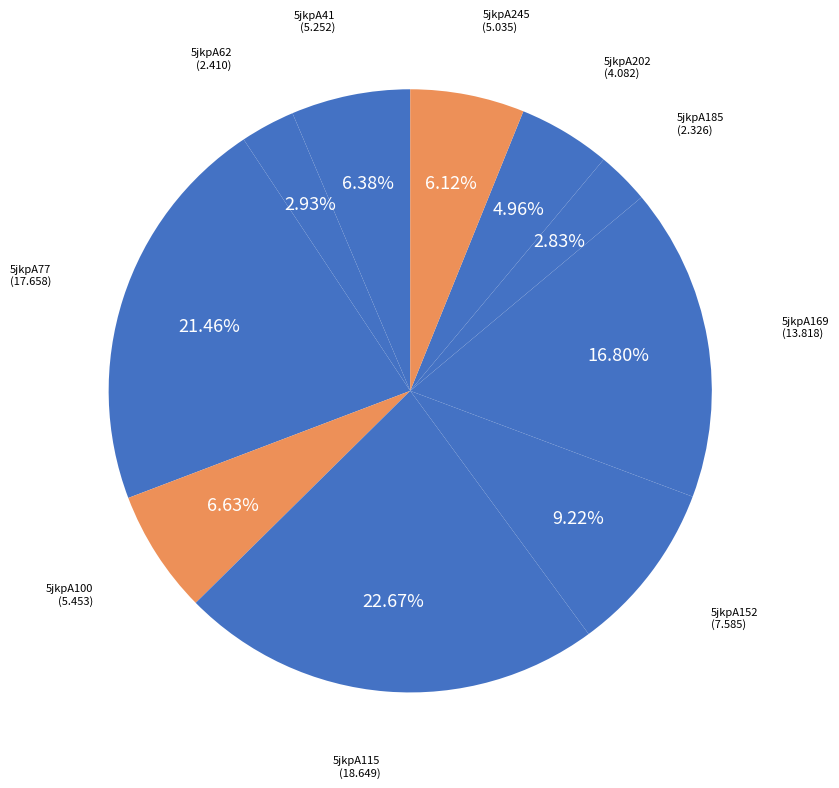

Count the number of slices in the pie.

10